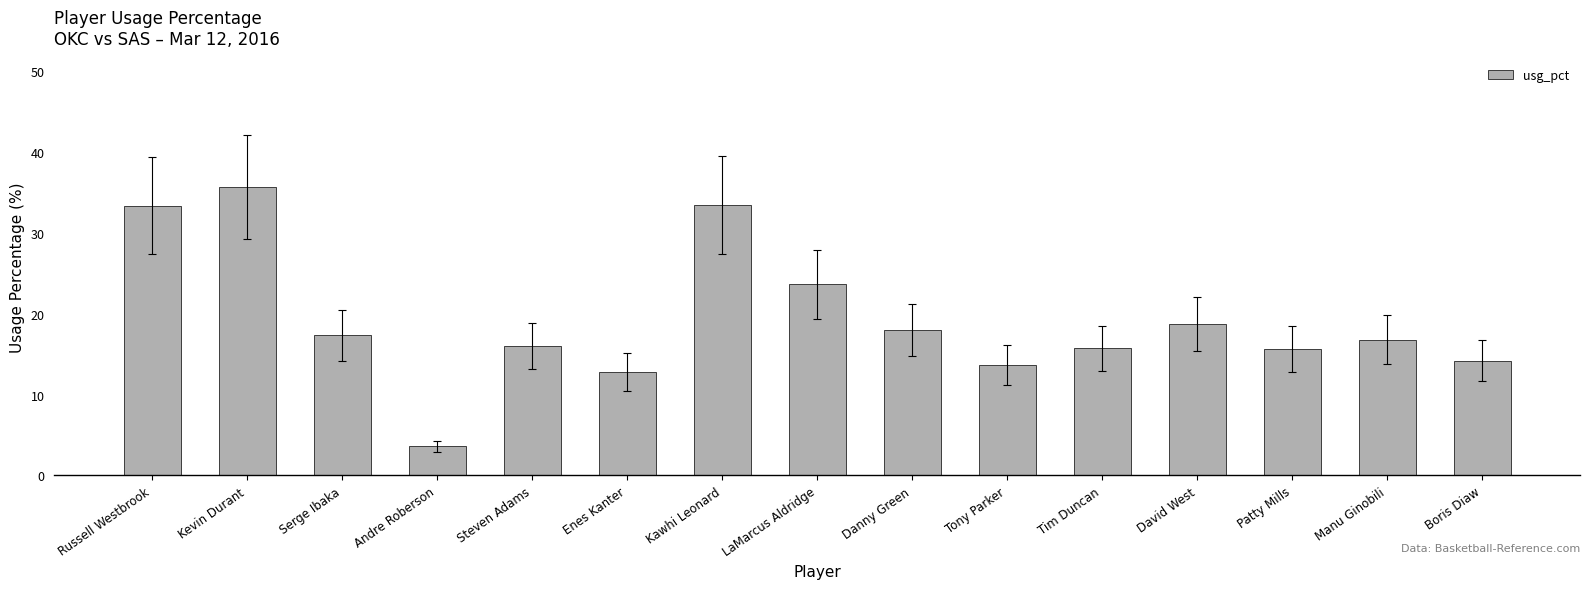

Does the chart contain any negative values?

No